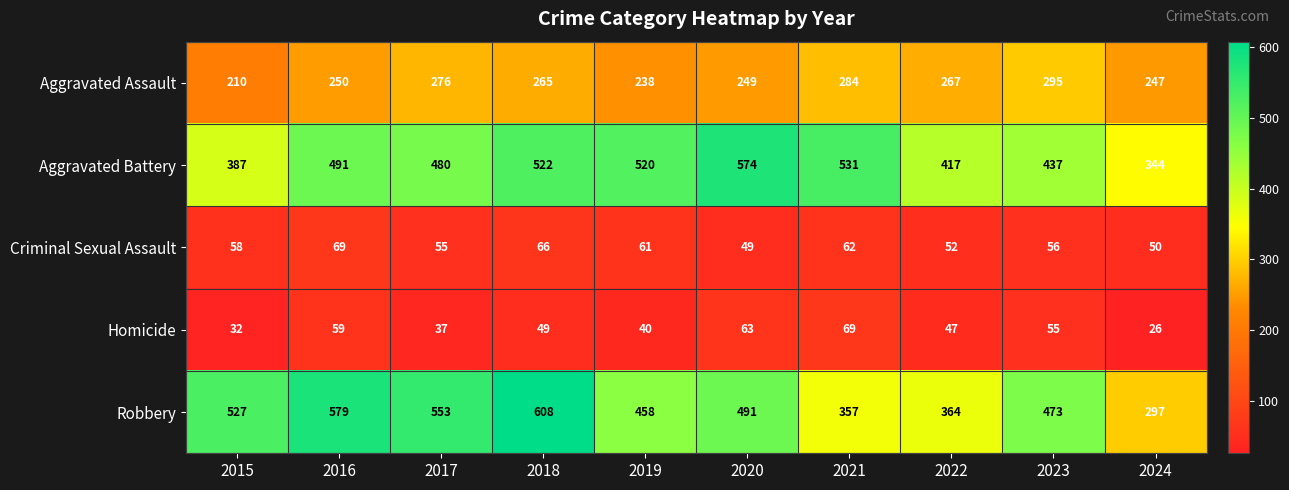

Between 2015 and 2017, which series saw the biggest shift?

Aggravated Battery